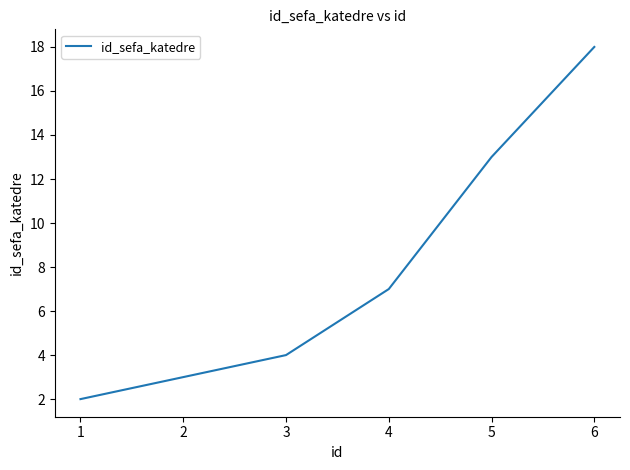

Which label corresponds to the largest value in the chart?

6